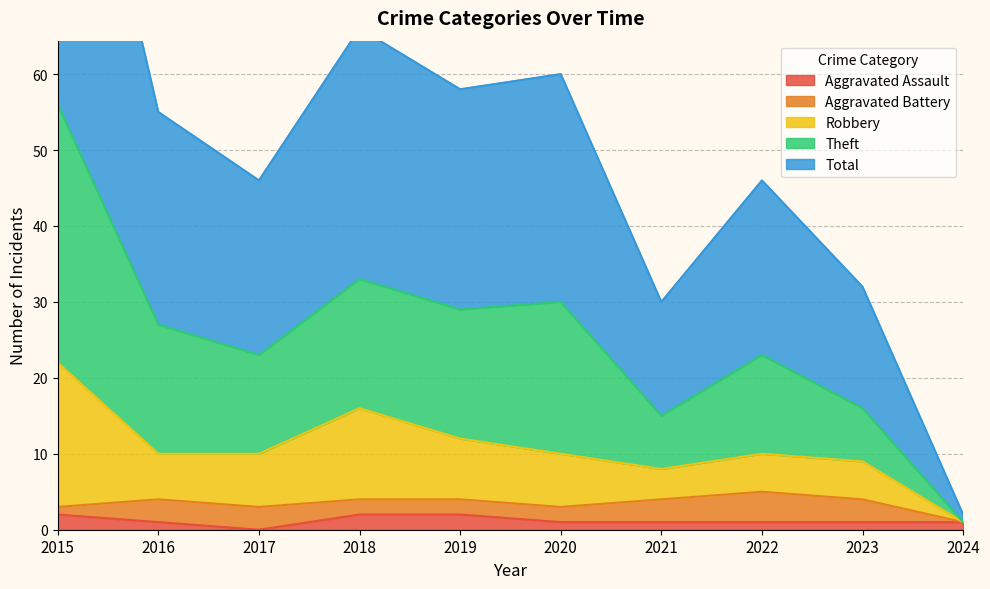

Is it true that Aggravated Assault equals 1 at 2023?

True